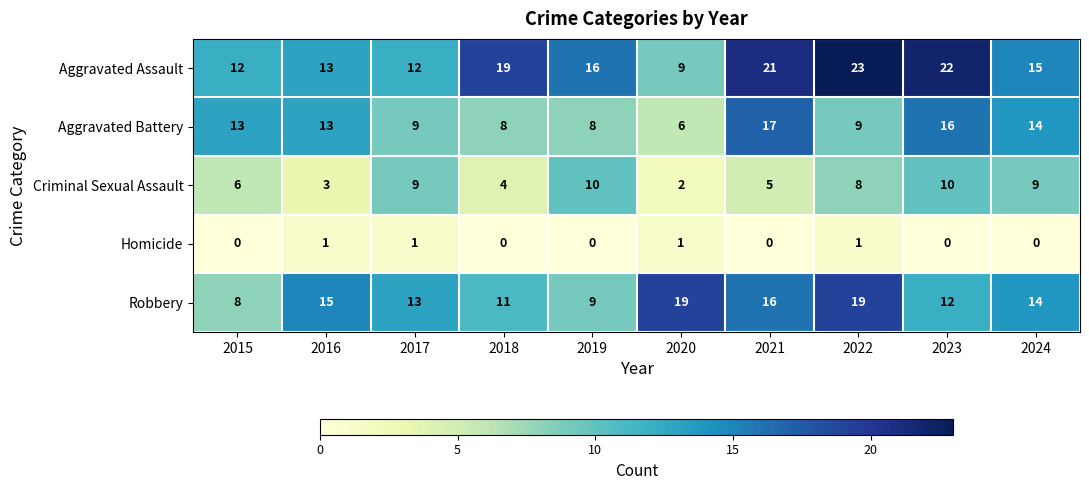

What is the spread (max minus min) of values at 2023?

22